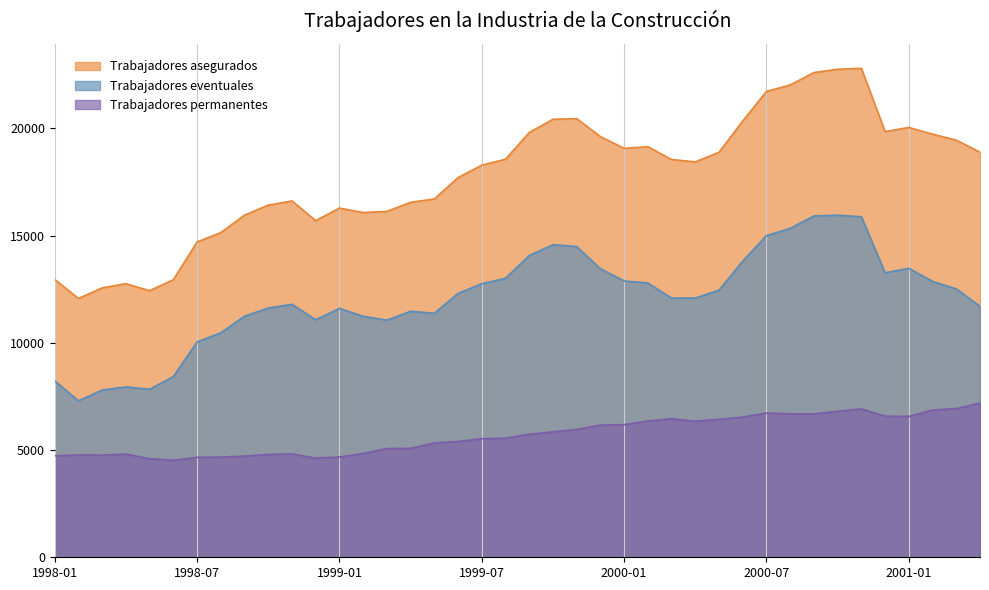

What value does the Trabajadores asegurados series have at 1999-10, to the nearest 100?

20400